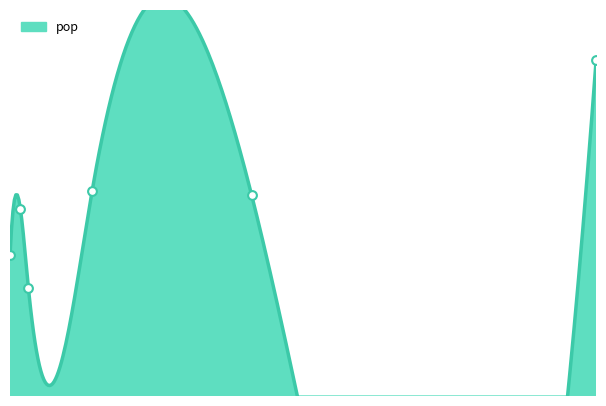

What is the ratio of the value at 50_100k to the value at 100_500k?

0.6